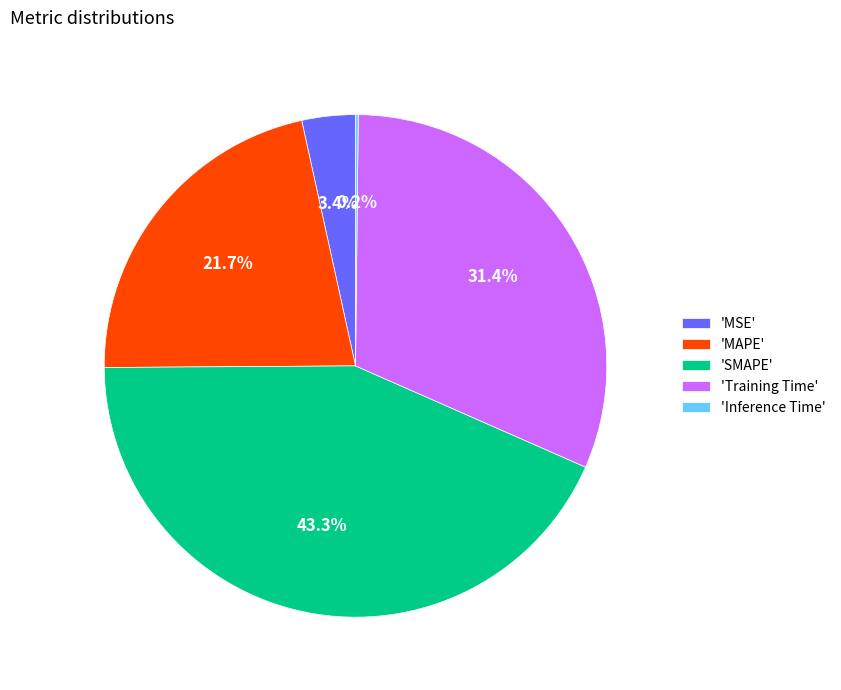

What portion of the pie excludes 'SMAPE'?

56.7%